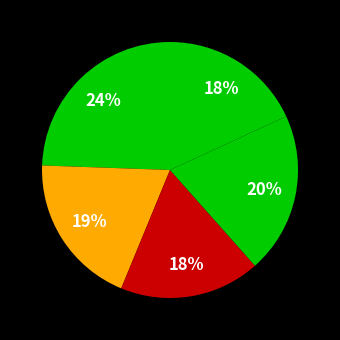

Is there a majority slice in this chart?

No